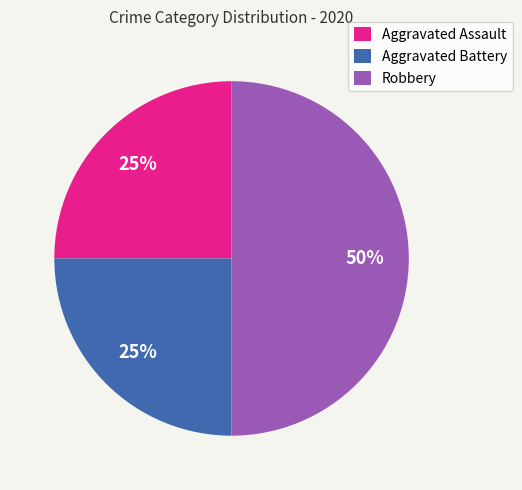

Count the number of slices in the pie.

3